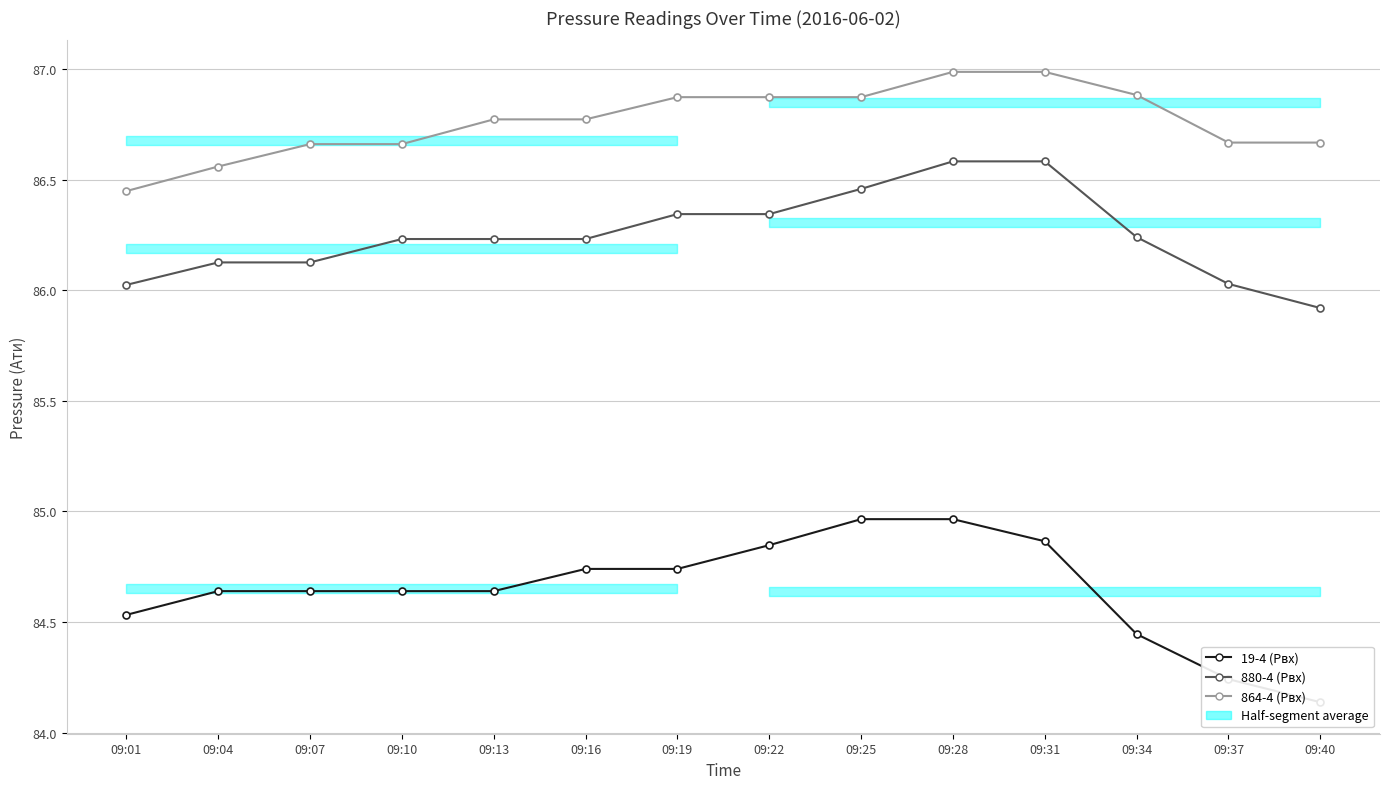

What is the approximate value of 864-4 (Pвх) at 09:19?

86.9